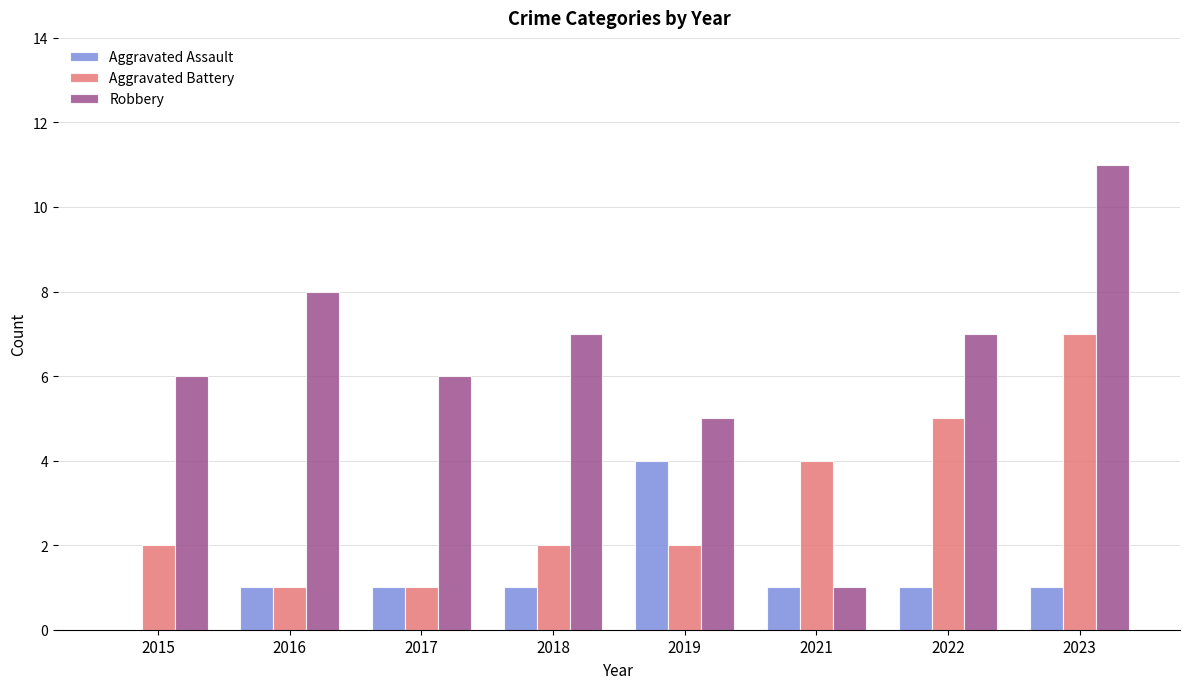

Which series has the largest total across all categories?

Robbery